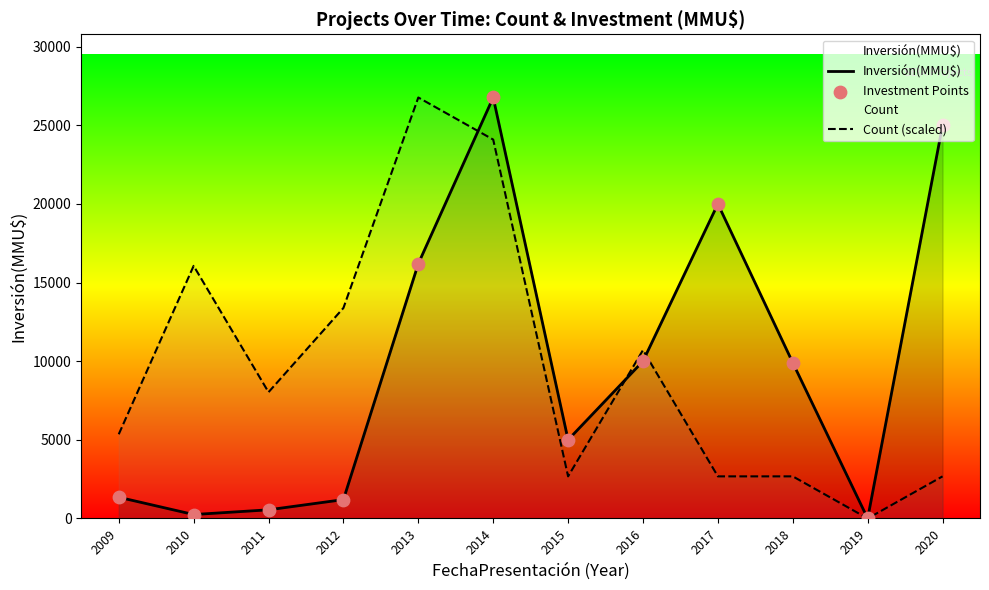

Which series has the largest Y range (max minus min)?

Inversión(MMU$)